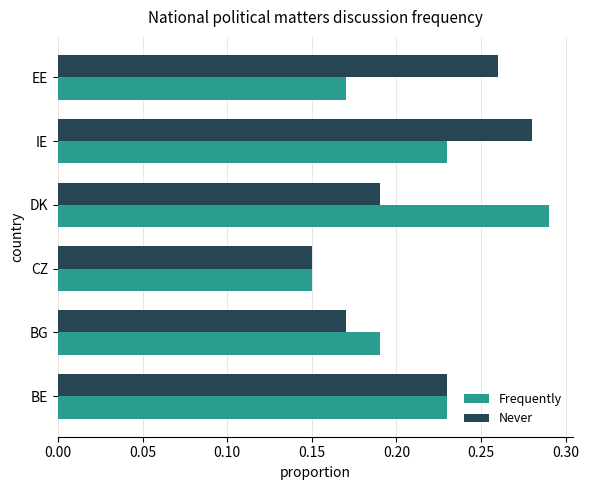

Count the Never values in the range 0 to 1.

6